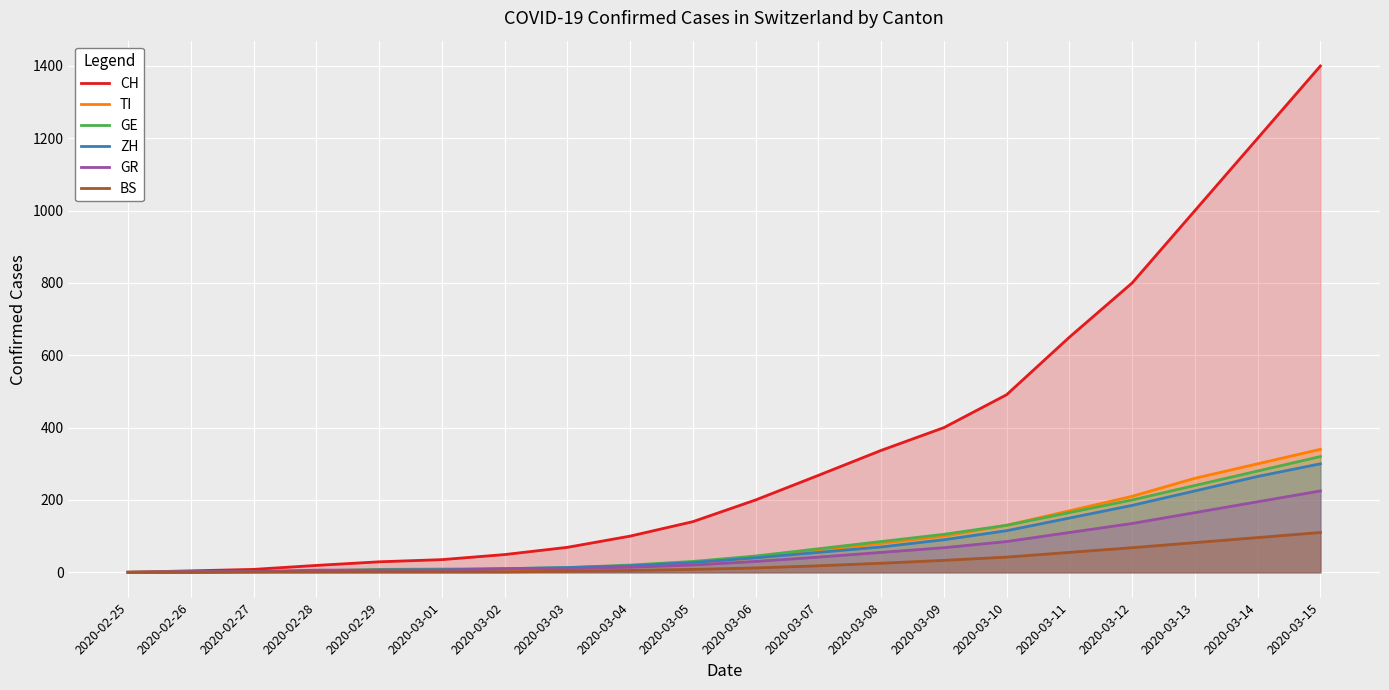

Does the chart display data point markers on the line(s)?

No